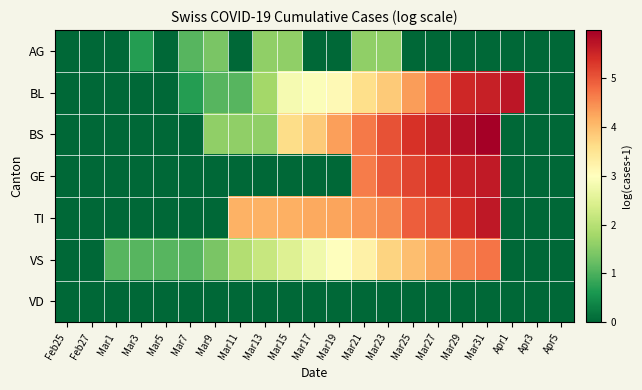

What is the maximum value shown in the chart?

6.0